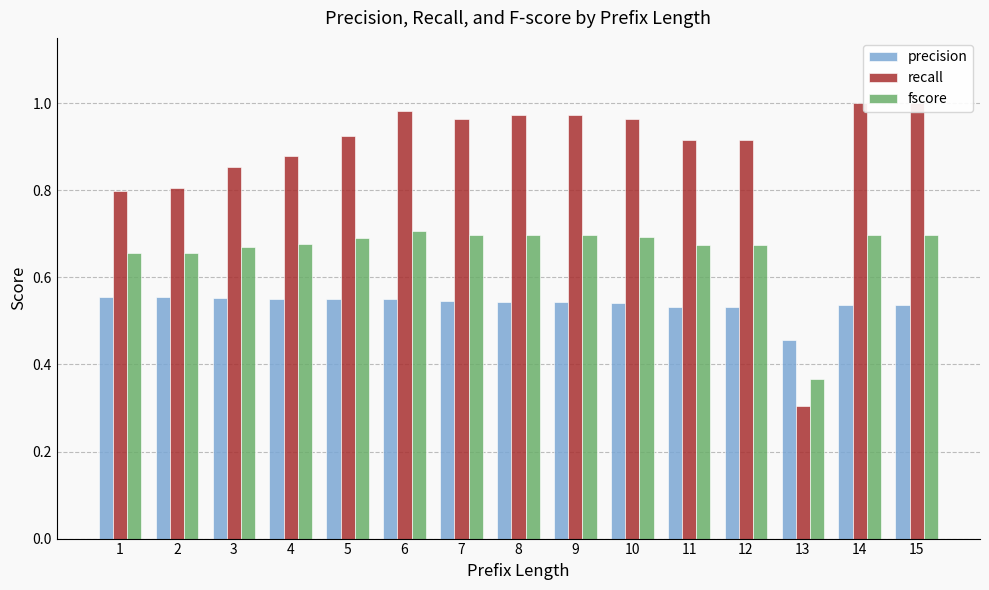

Reading left to right, extract all data points from this chart.

precision: 1=0.6	2=0.6	3=0.6	4=0.6	5=0.6	6=0.6	7=0.5	8=0.5	9=0.5	10=0.5	11=0.5	12=0.5	13=0.5	14=0.5	15=0.5
recall: 1=0.8	2=0.8	3=0.9	4=0.9	5=0.9	6=1.0	7=1.0	8=1.0	9=1.0	10=1.0	11=0.9	12=0.9	13=0.3	14=1.0	15=1.0
fscore: 1=0.7	2=0.7	3=0.7	4=0.7	5=0.7	6=0.7	7=0.7	8=0.7	9=0.7	10=0.7	11=0.7	12=0.7	13=0.4	14=0.7	15=0.7